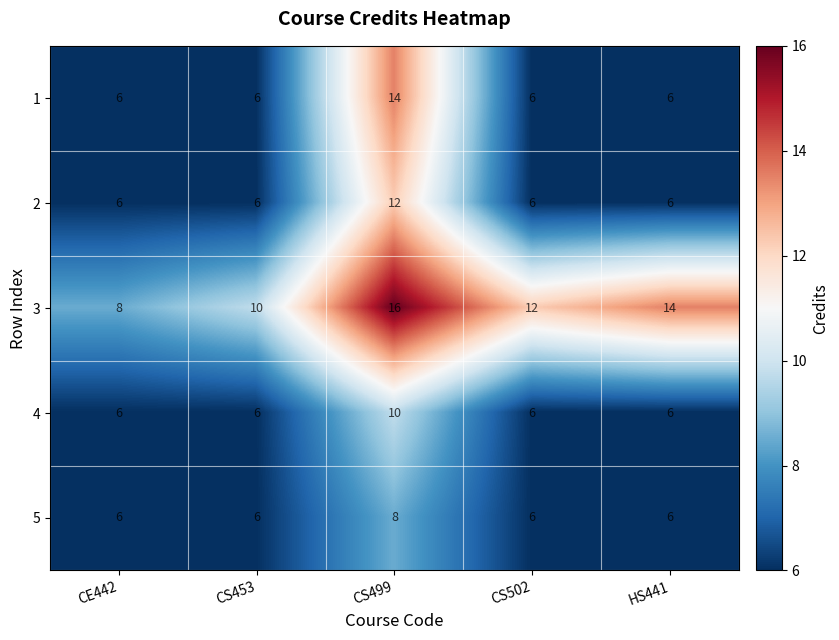

How many 4 values are between 6 and 7?

4